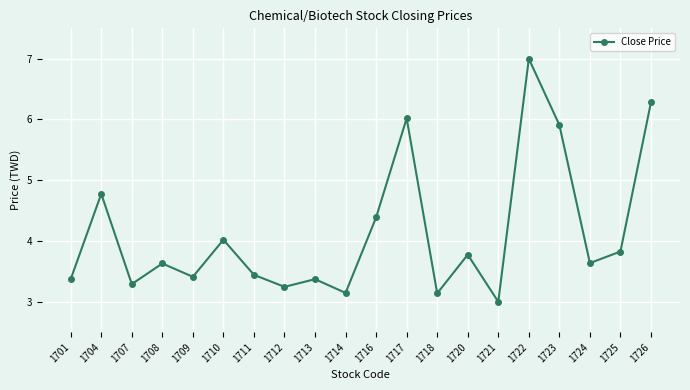

What is the smallest value displayed?

3.0